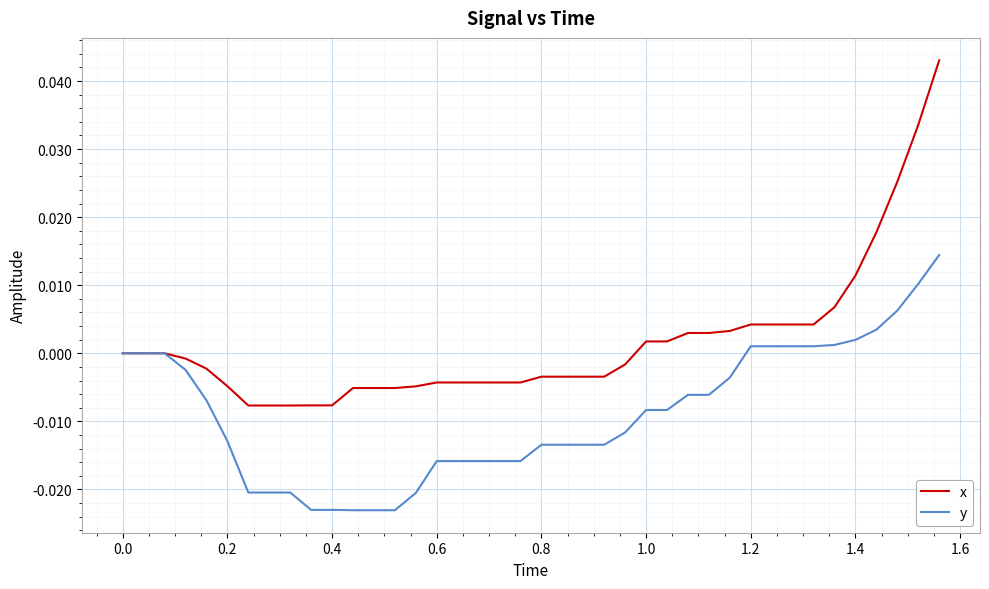

Which series has the largest range (max minus min)?

x